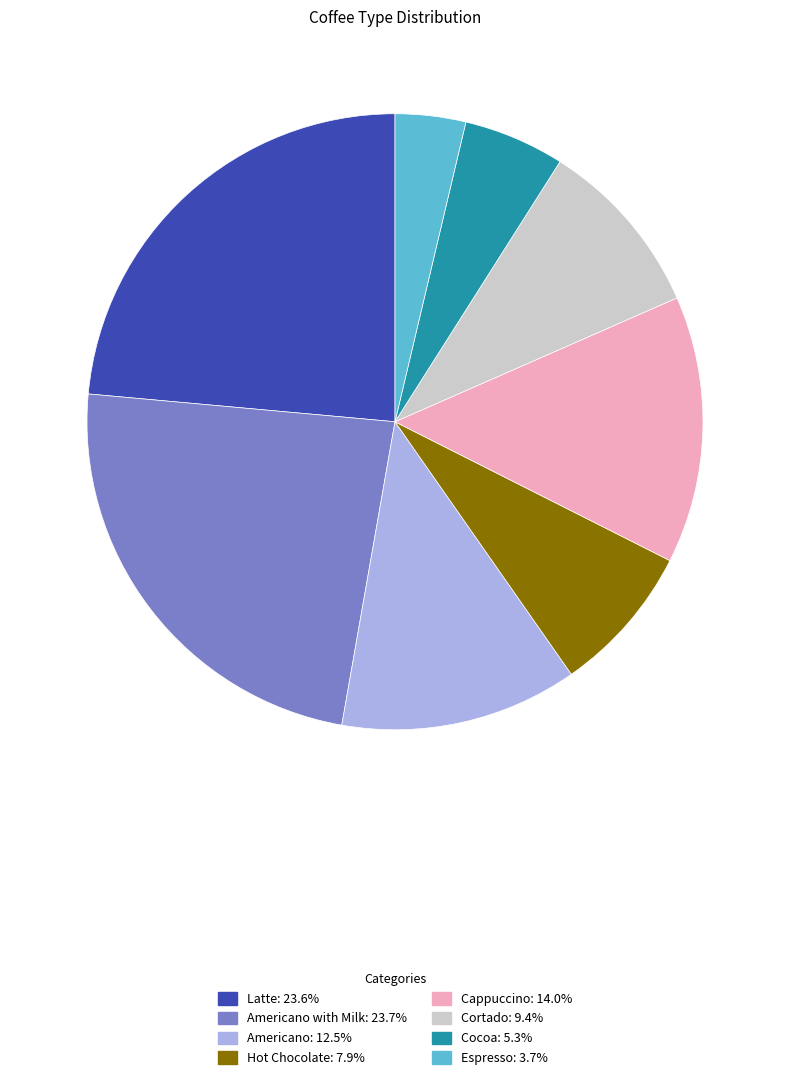

Does any single category account for the majority?

No